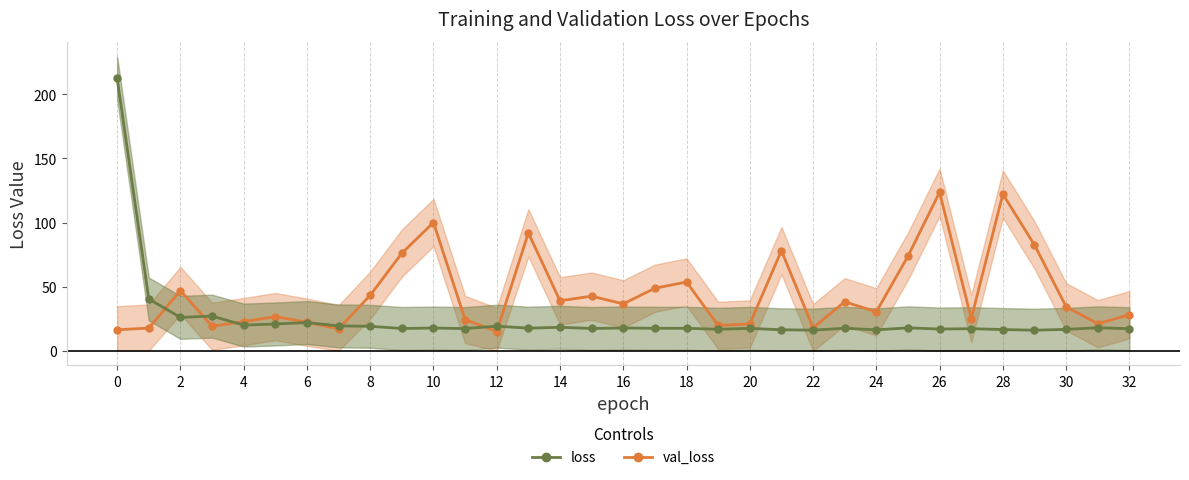

Which series ends up on top after the final intersection of val_loss and loss?

val_loss